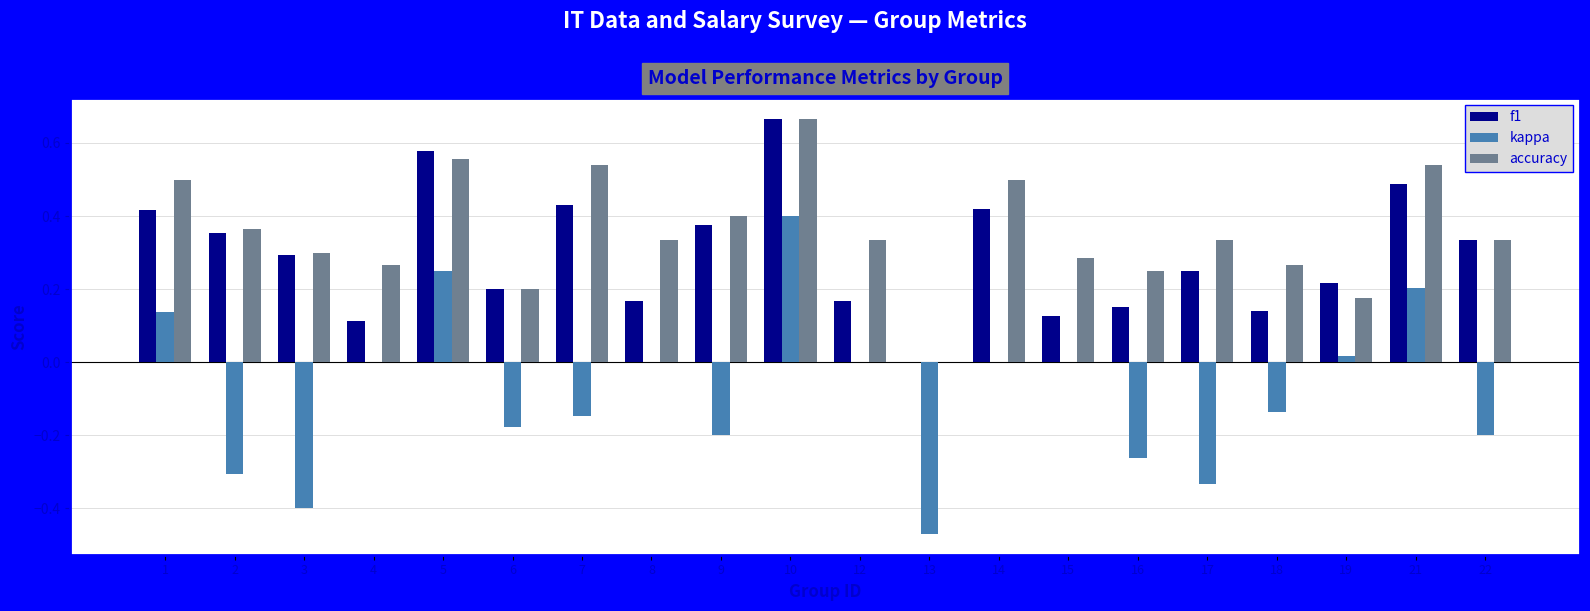

The accuracy series shows 0.4 at 4. True or false?

False